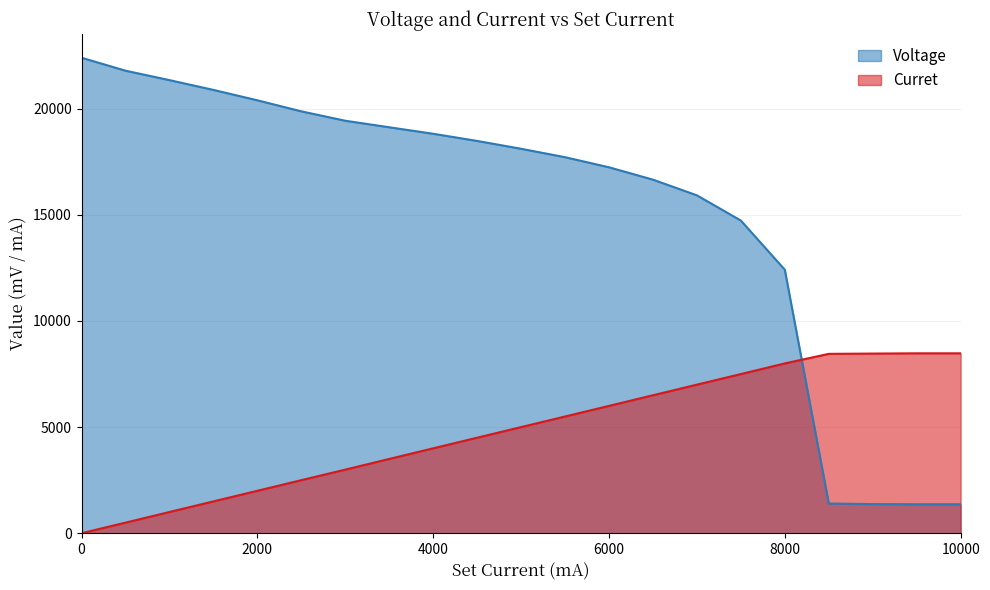

What is the average value of the Curret series?

4850